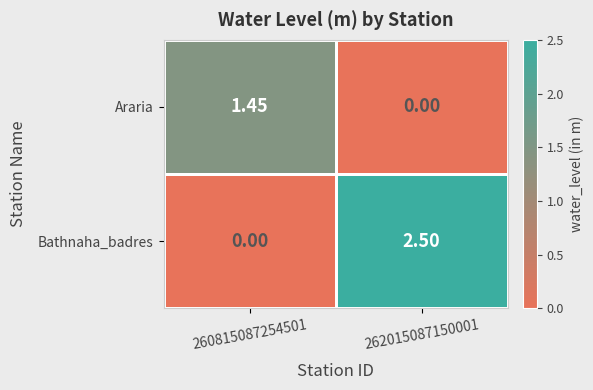

Between 260815087254501 and 262015087150001, which series saw the biggest shift?

Bathnaha_badres